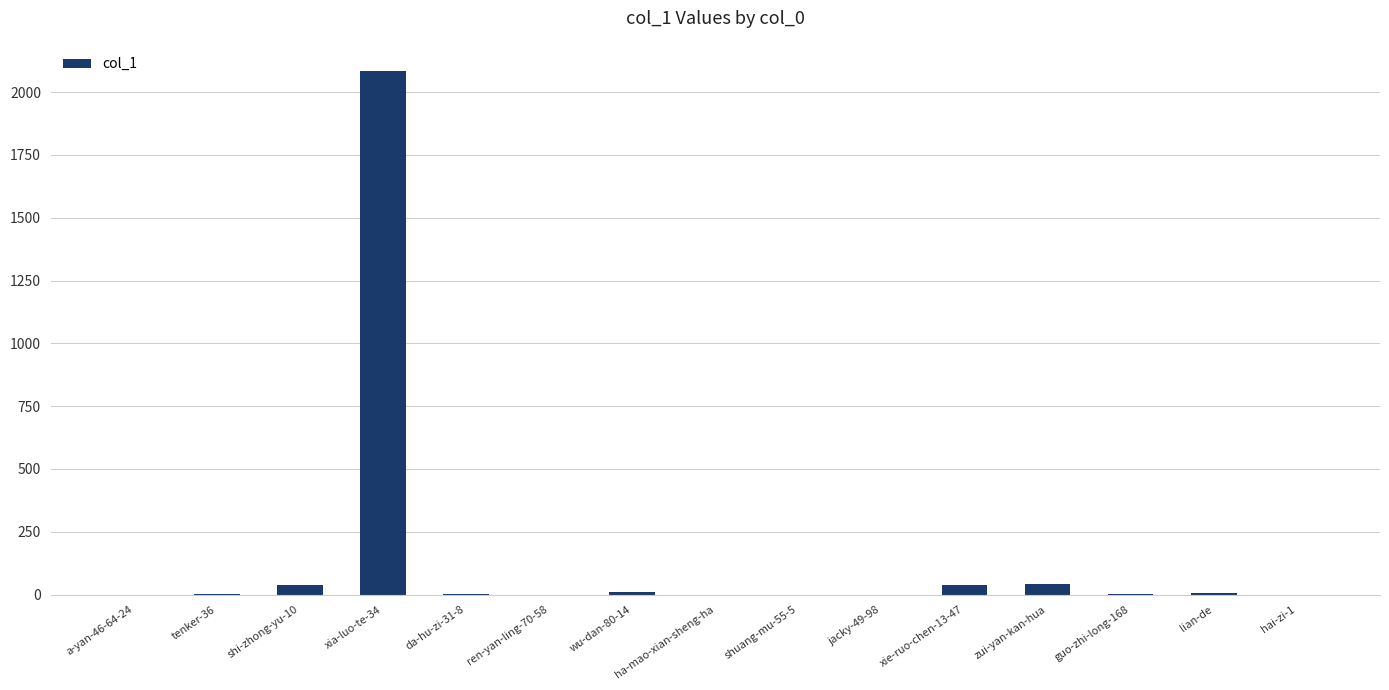

What is the difference between the values at guo-zhi-long-168 and ha-mao-xian-sheng-ha?

1